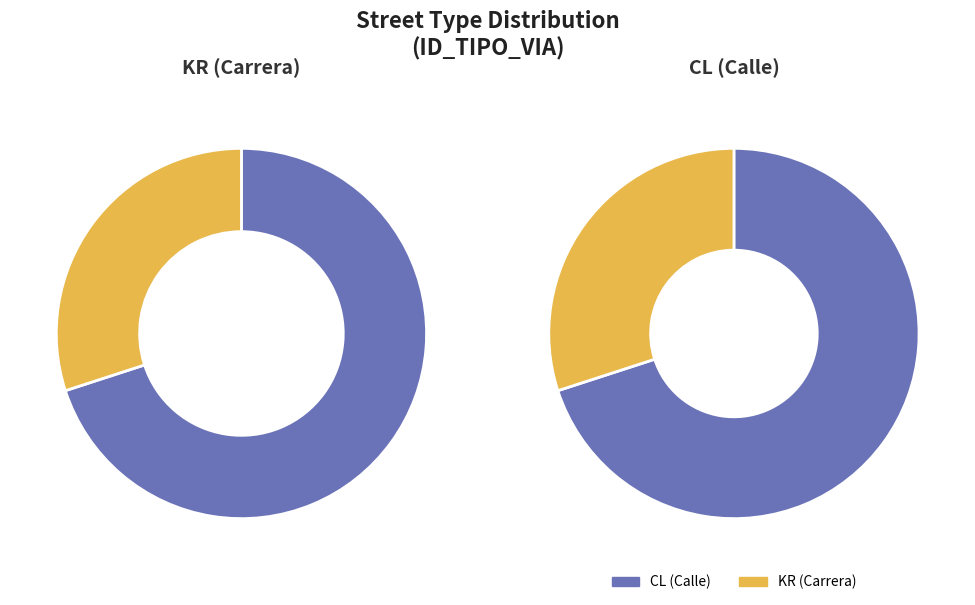

Is there any slice that represents more than half of the pie?

Yes